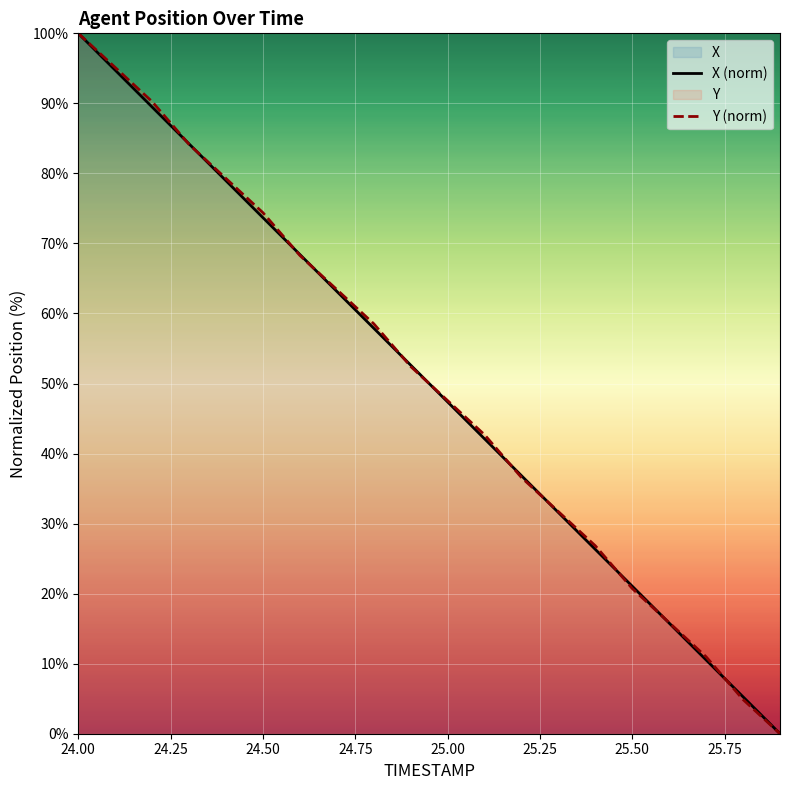

Reading left to right, extract all data points from this chart.

X: 24.0=100.0	24.1=94.7	24.2=89.5	24.3=84.2	24.4=78.9	24.5=73.7	24.6=68.4	24.7=63.2	24.8=57.9	24.9=52.6	25.0=47.4	25.1=42.1	25.2=36.8	25.3=31.6	25.4=26.3	25.5=21.1	25.6=15.8	25.7=10.5	25.8=5.3	25.9=0.0
Y: 24.0=100.0	24.1=95.1	24.2=90.2	24.3=84.1	24.4=79.3	24.5=74.4	24.6=68.3	24.7=63.4	24.8=58.5	24.9=52.4	25.0=47.6	25.1=42.7	25.2=36.6	25.3=31.7	25.4=26.8	25.5=20.7	25.6=15.9	25.7=11.0	25.8=4.9	25.9=0.0